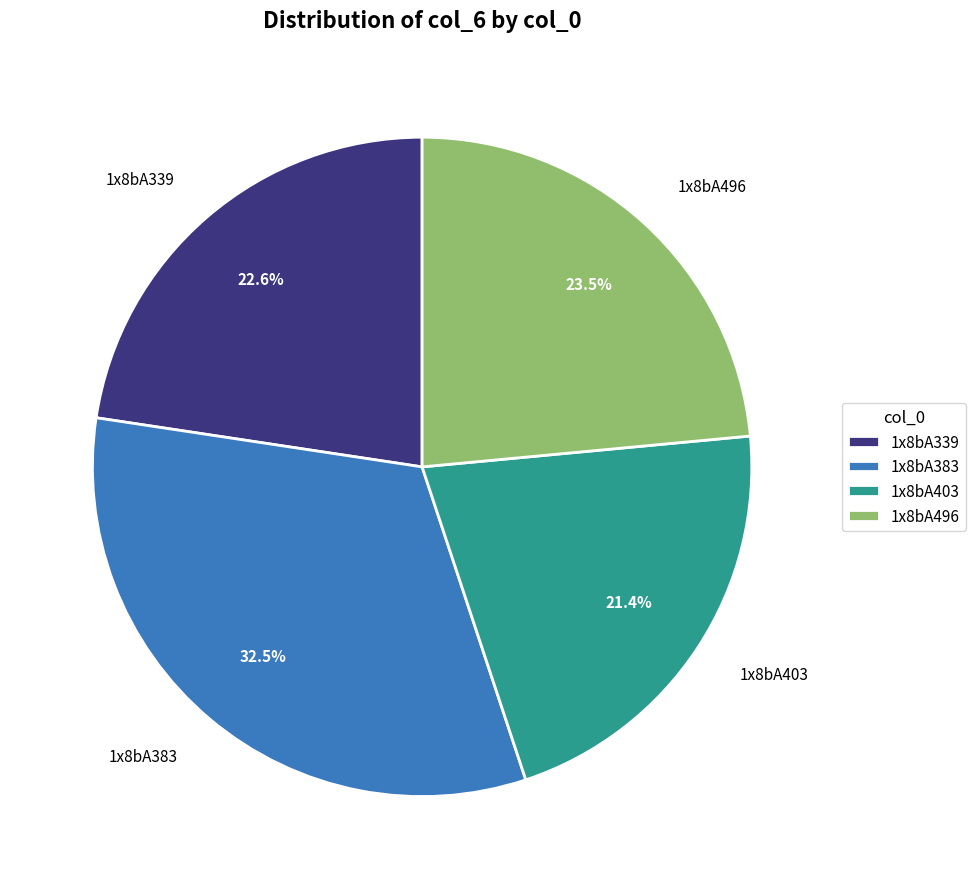

To the nearest percent, what percentage of the pie is 1x8bA339?

23%